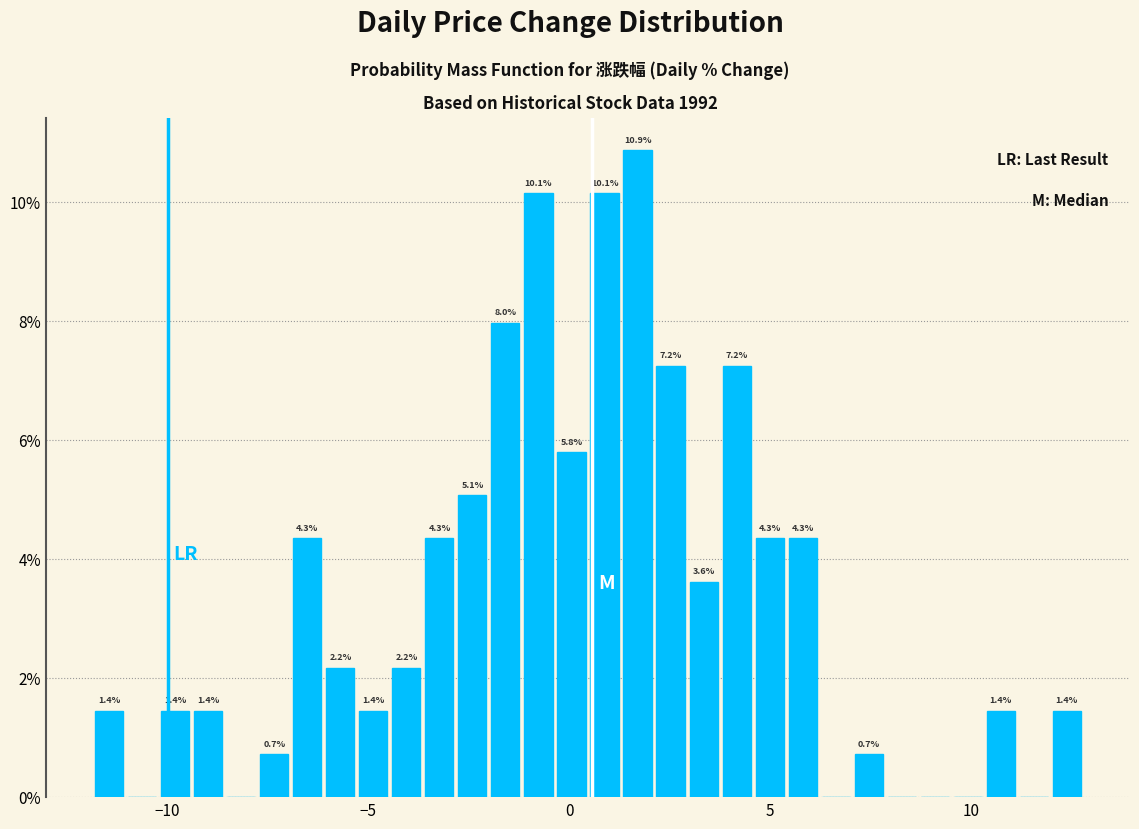

Read against the x-axis, roughly where is the centre of the tallest bar?

1.5